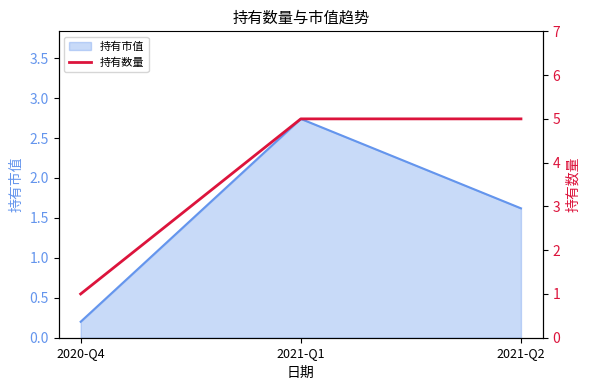

The chart shows a value of 5 at 2021-Q2. True or false?

True